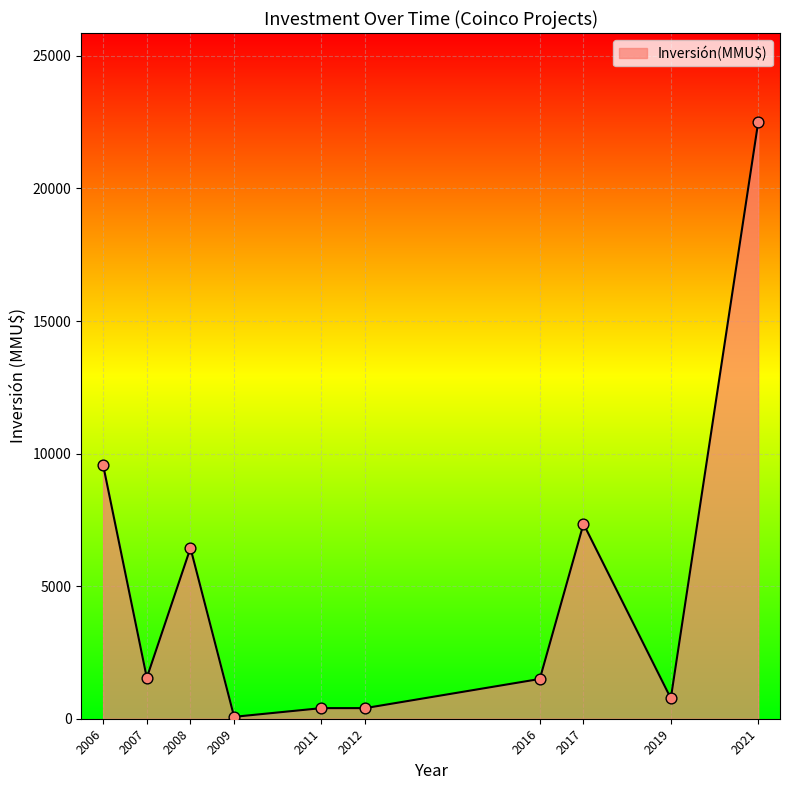

Which has a higher value, 2007 or 2008?

2008